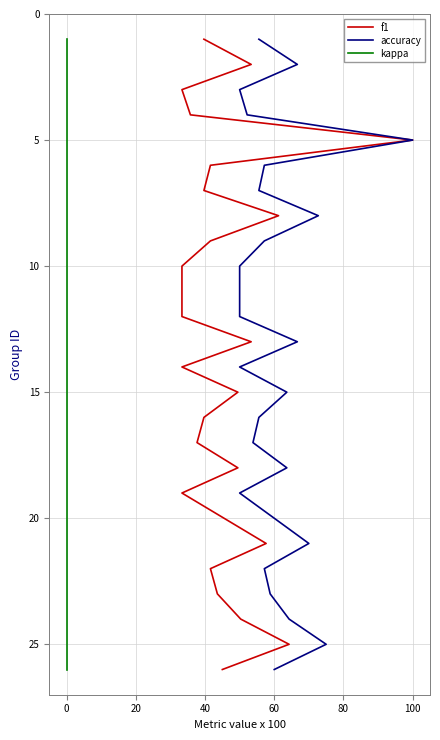

Does the chart have visible grid lines?

Yes